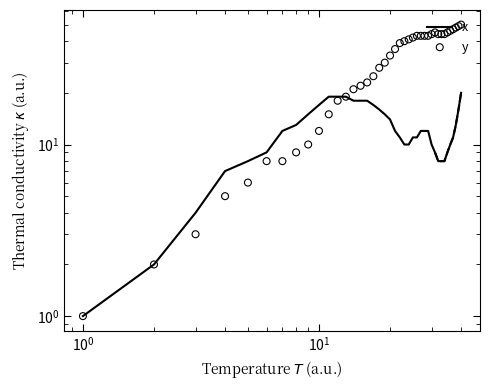

Which series contains the lowest Y value?

x